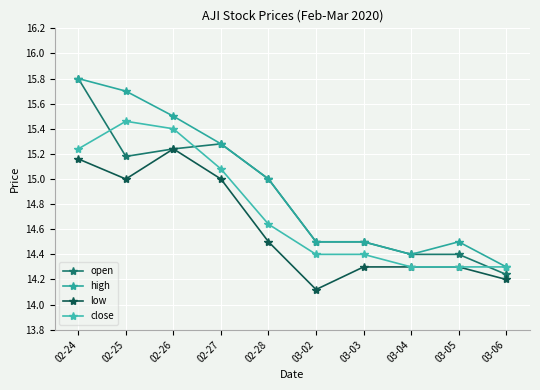

Does the chart display data point markers on the line(s)?

Yes